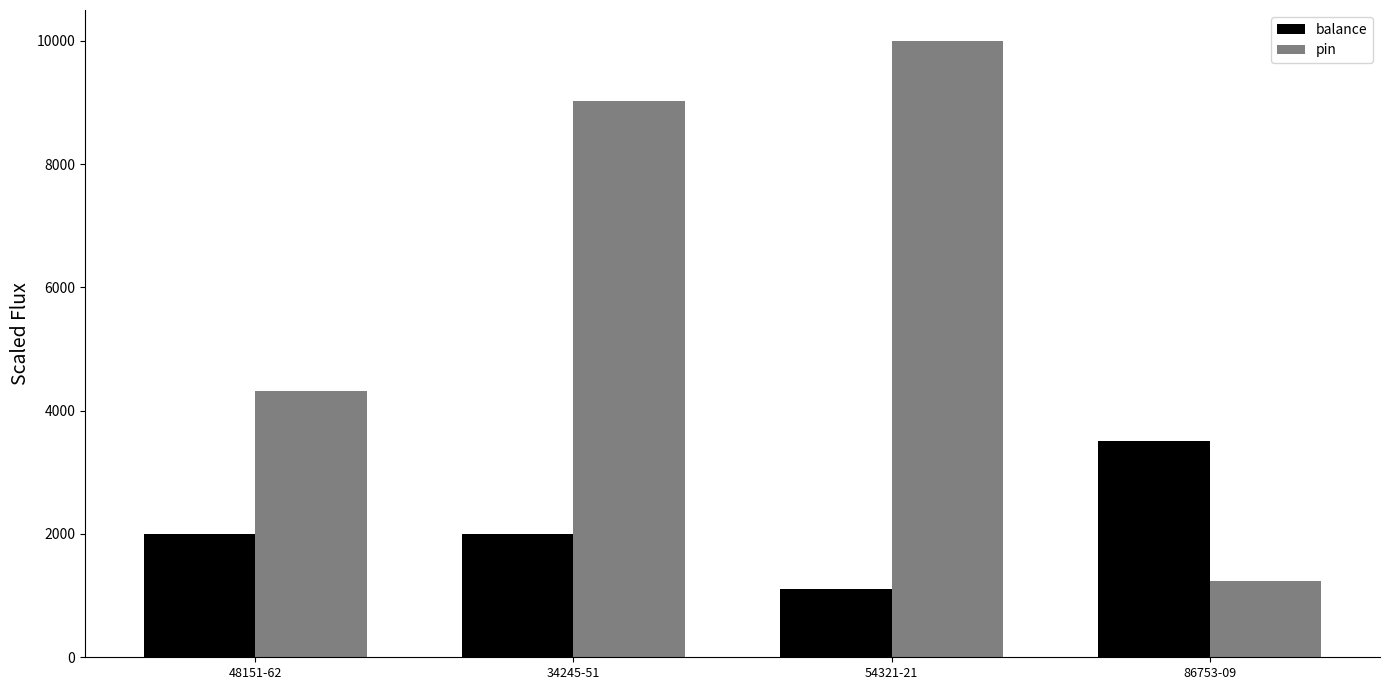

How many bars are there in each group?

2